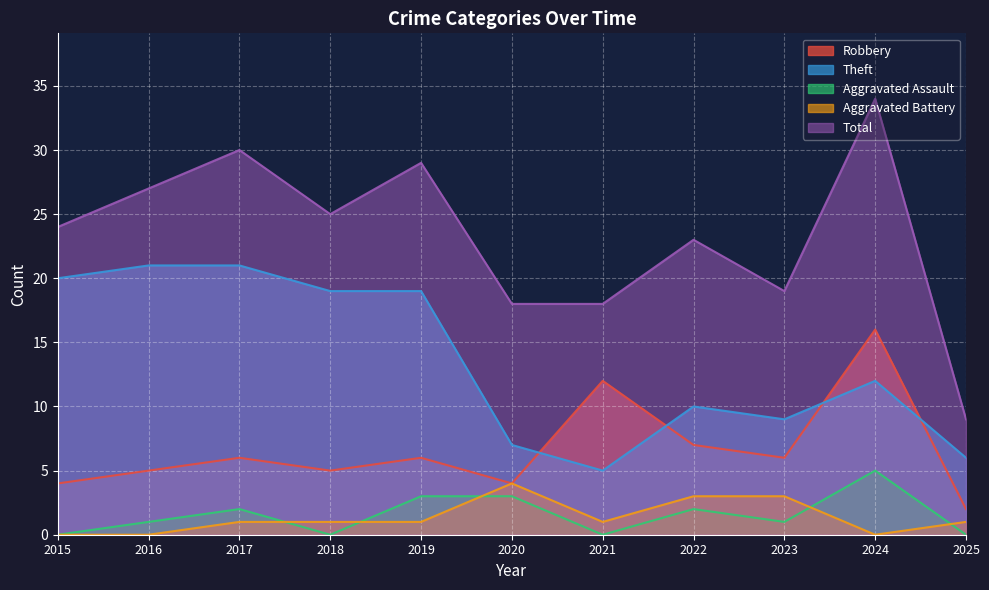

What is the sum of the Theft values at 2015 and 2021?

25